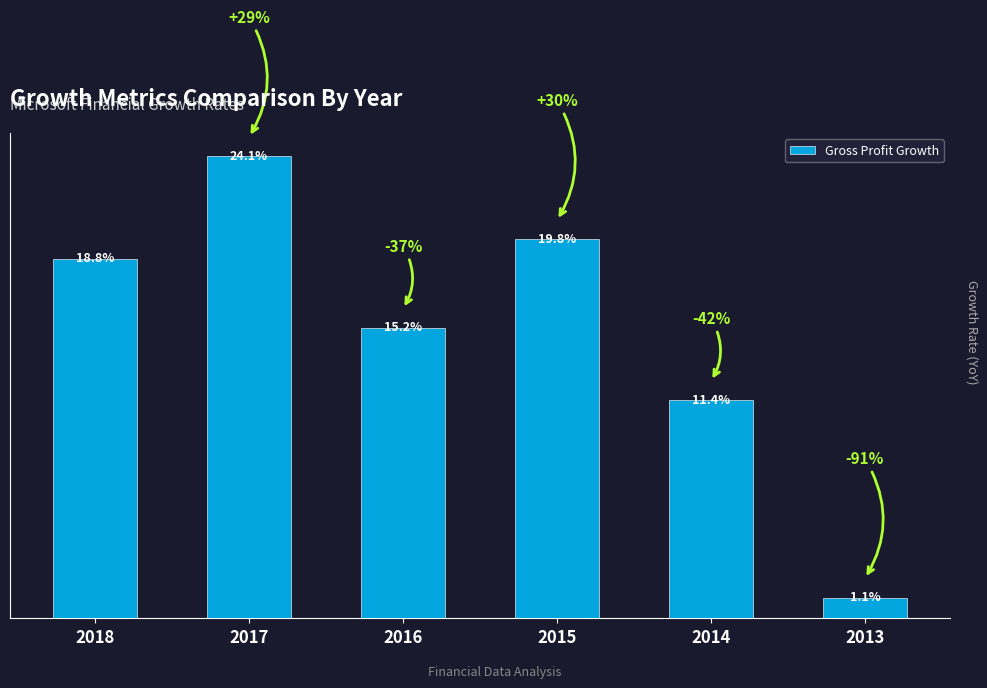

Rank the categories by value from highest to lowest.

2017, 2015, 2018, 2016, 2014, 2013